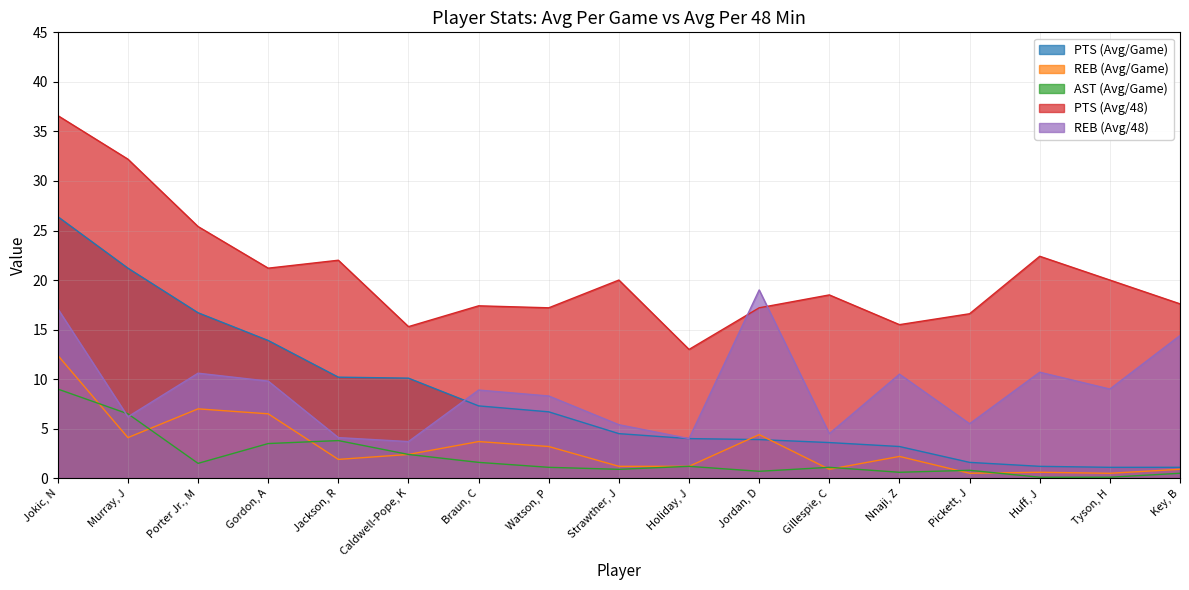

What is the maximum value shown in the chart?

36.6